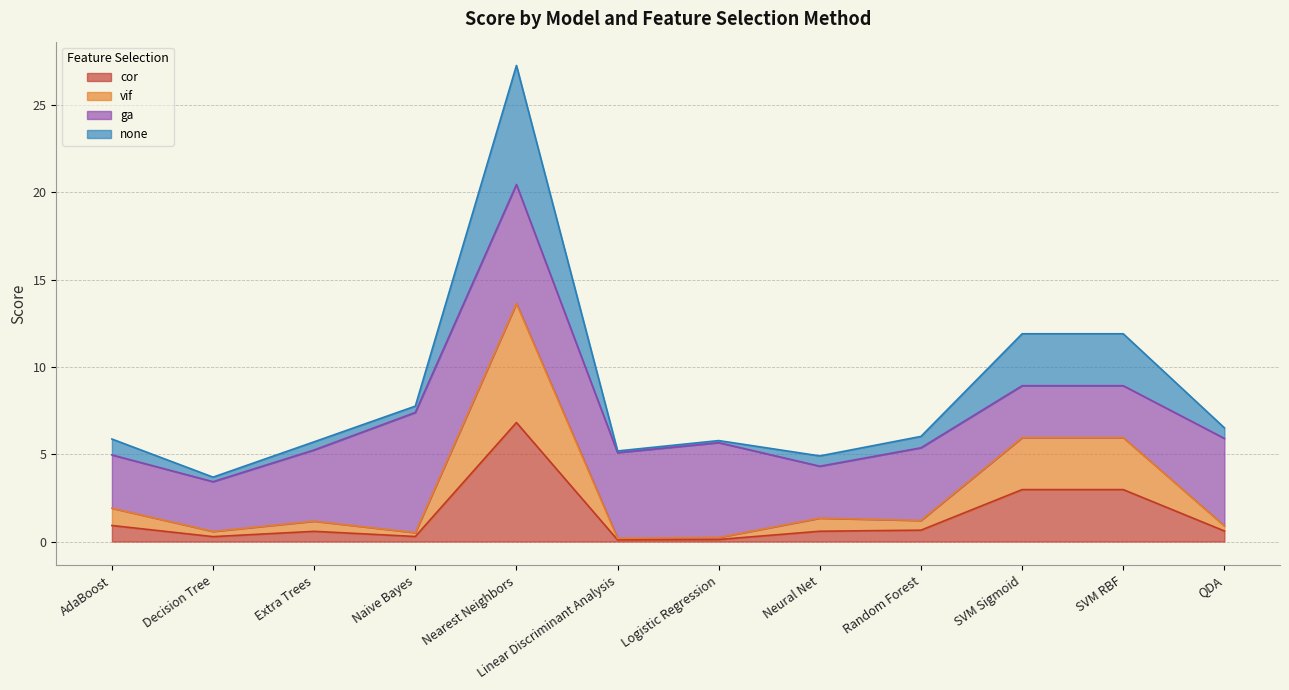

Which has a higher value, Extra Trees or Linear Discriminant Analysis?

Extra Trees